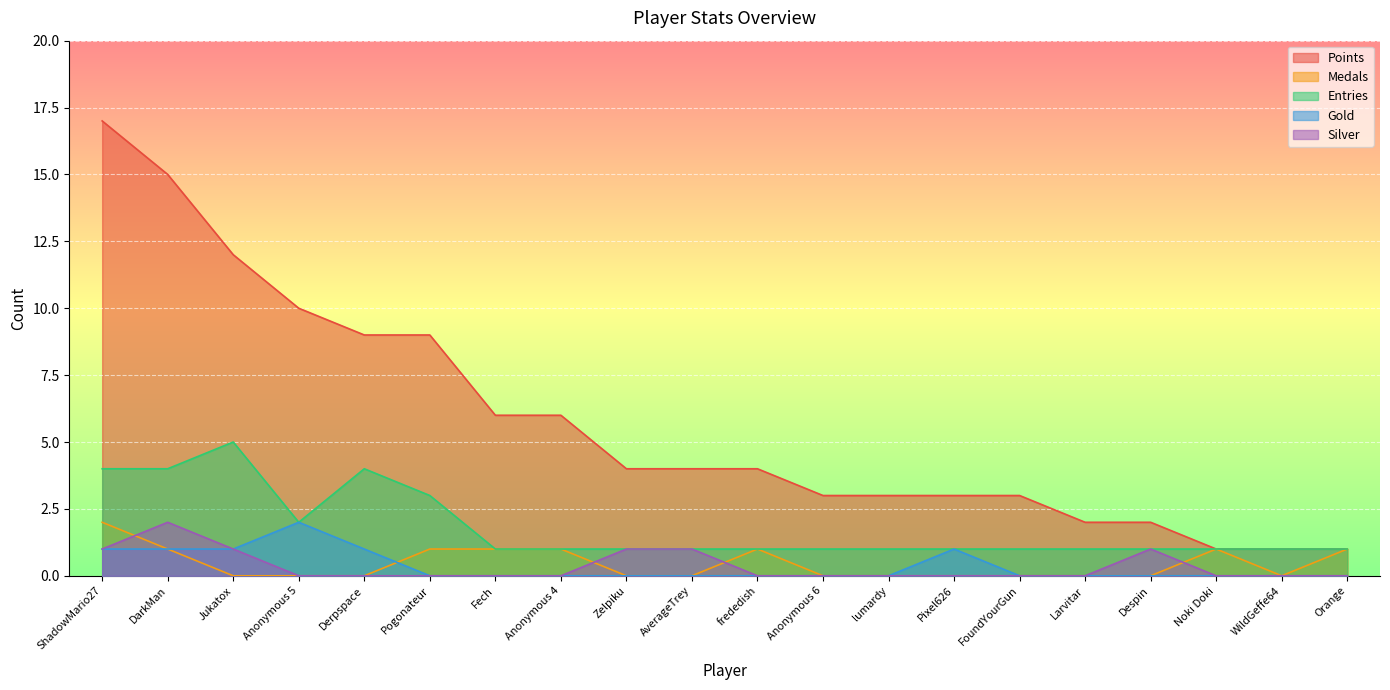

What is the label of the 8th point from the right?

lumardy